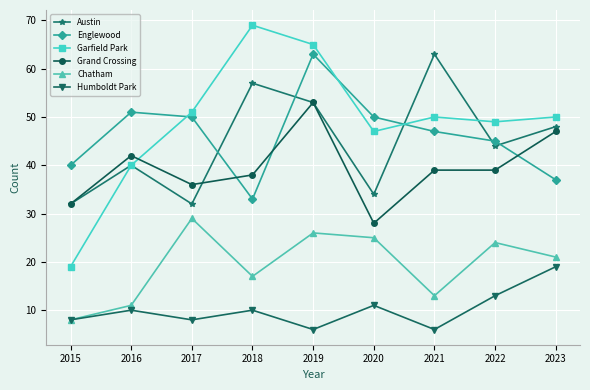

Which series changed the most between 2015 and 2017?

Garfield Park